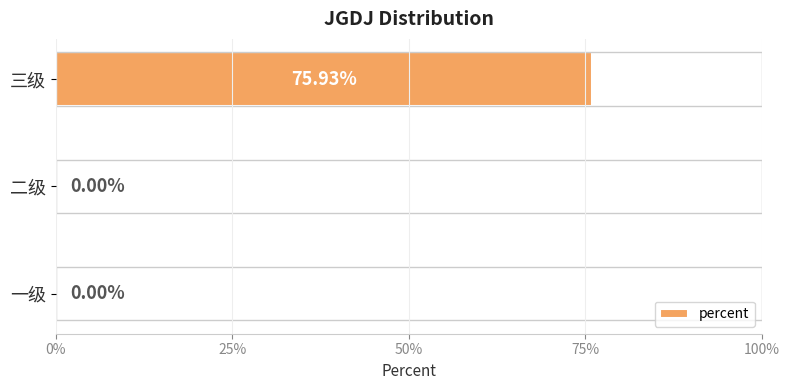

The chart shows a value of 0.3 at 一级. True or false?

False